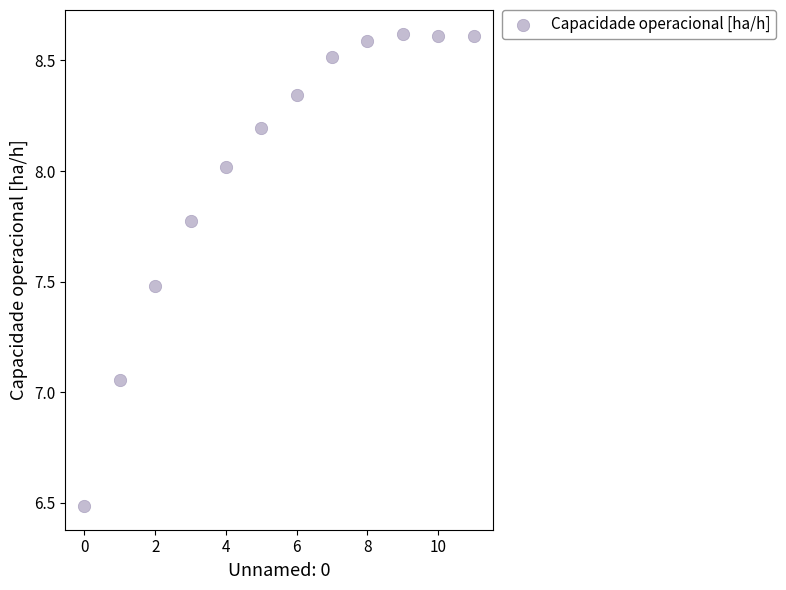

What is the average Y value?

8.0